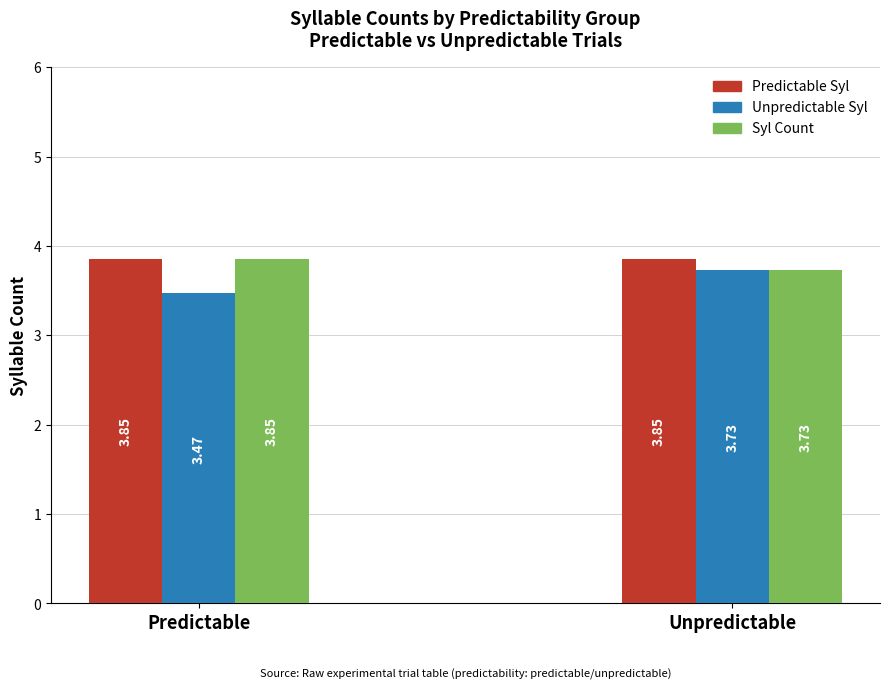

What is the difference between the highest and lowest values at Predictable?

0.4